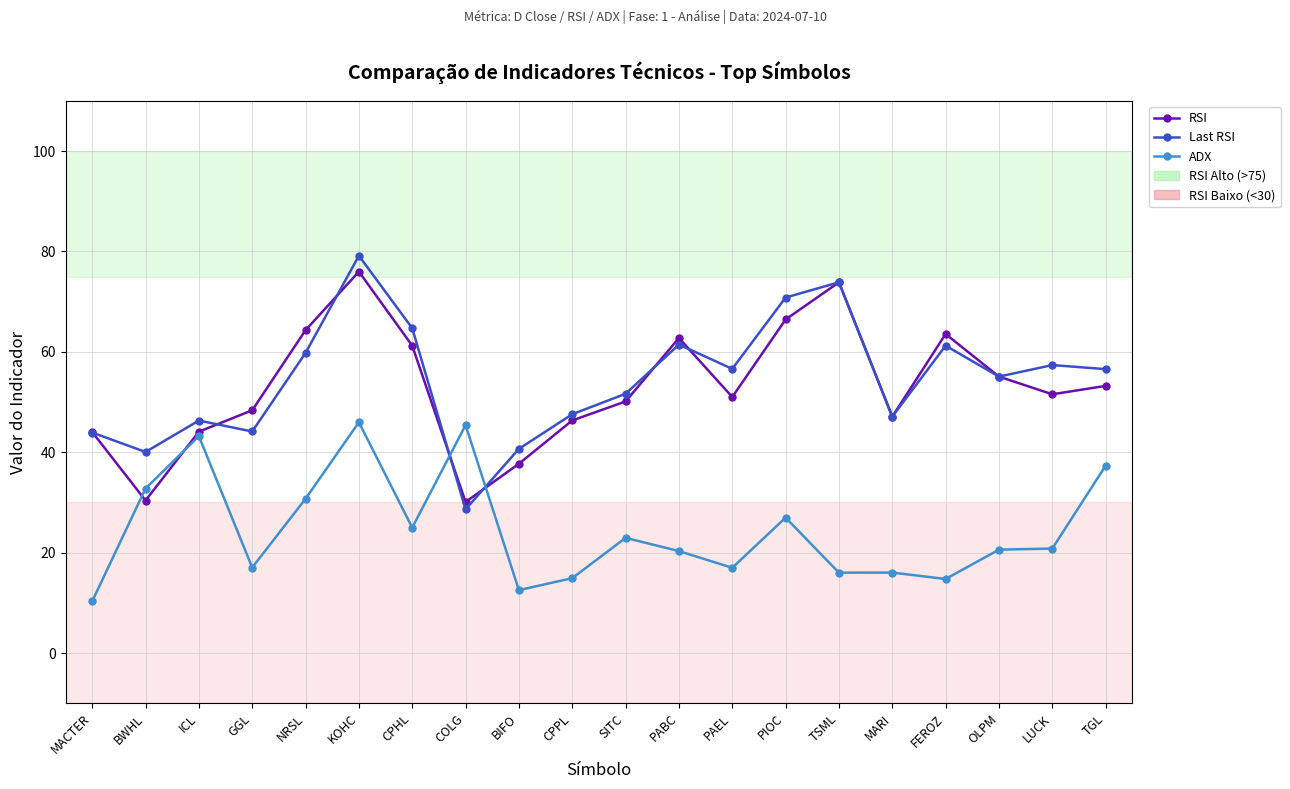

What position from the right is MARI?

5